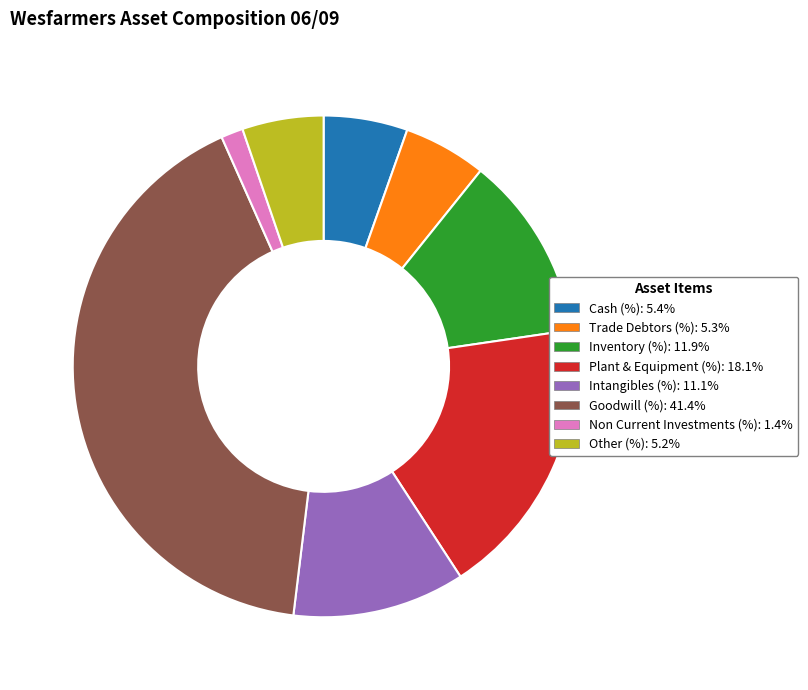

What is the largest slice in the pie chart?

Goodwill (%)